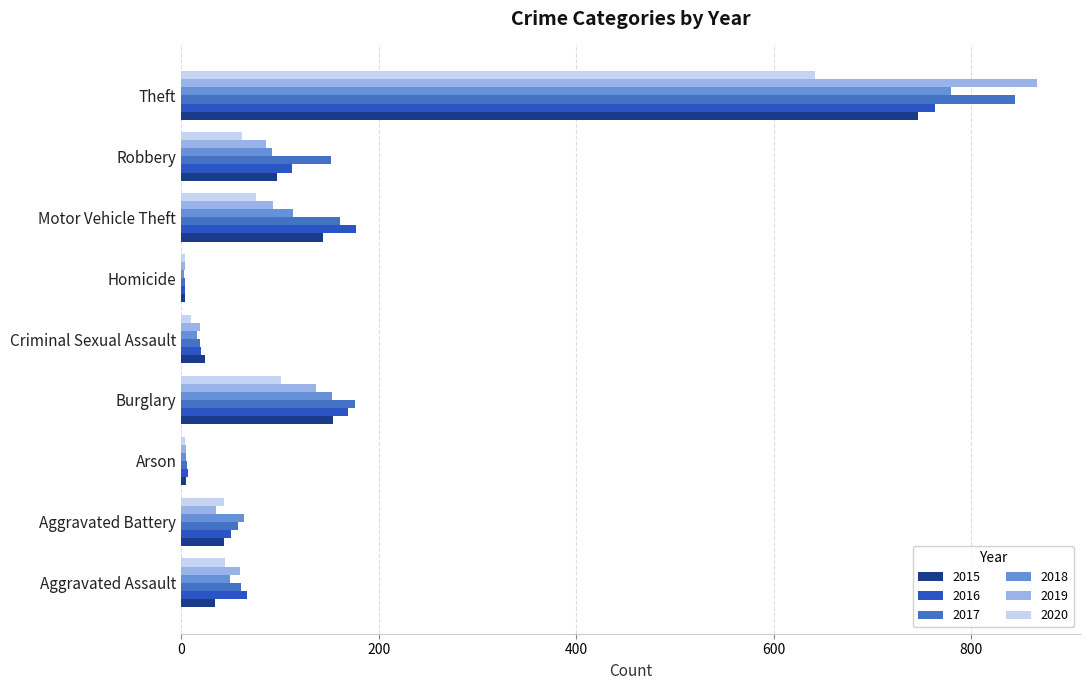

What is the difference between the 2016 values at Criminal Sexual Assault and Theft?

743